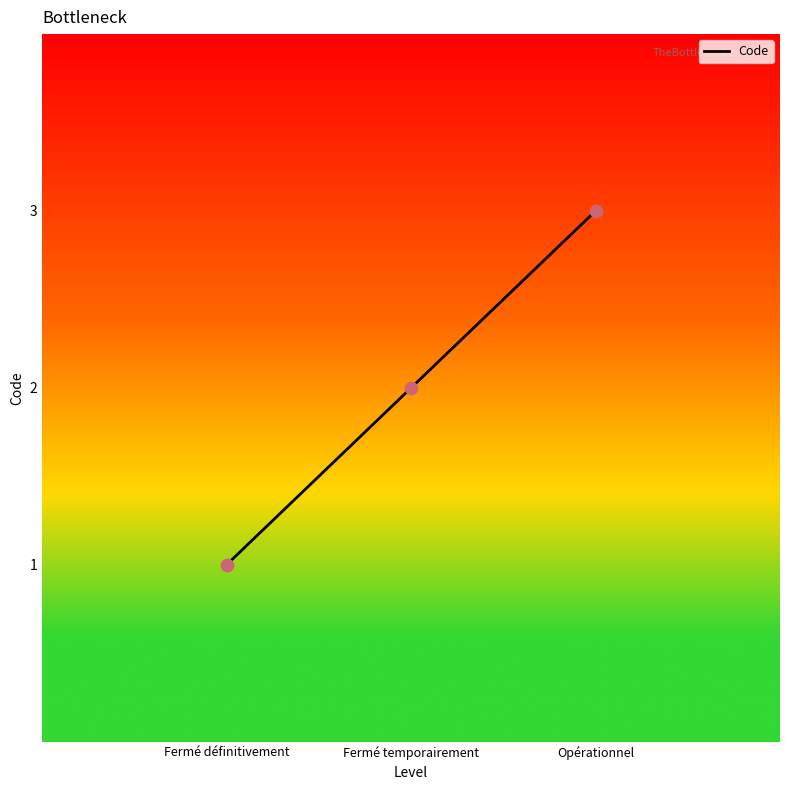

Approximately how many times larger is the value at Fermé temporairement compared to Fermé définitivement?

2.0